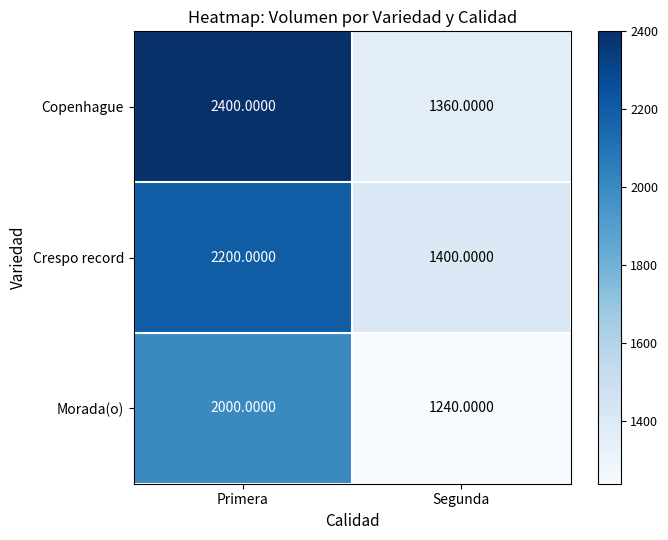

Which series has the largest total across all categories?

Copenhague